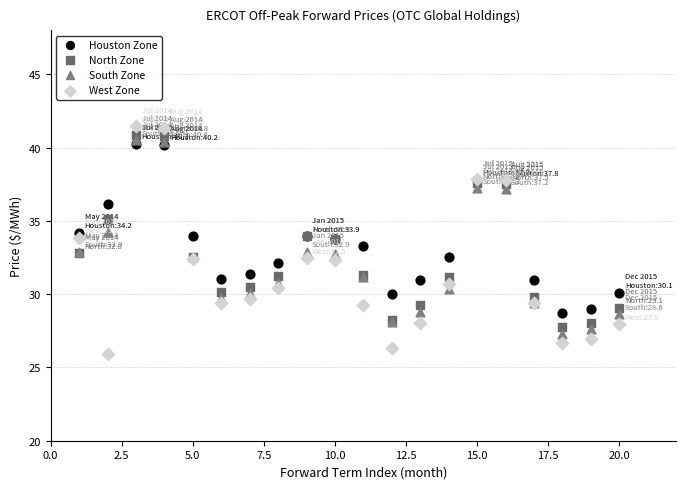

Which series contains the lowest Y value?

West Zone